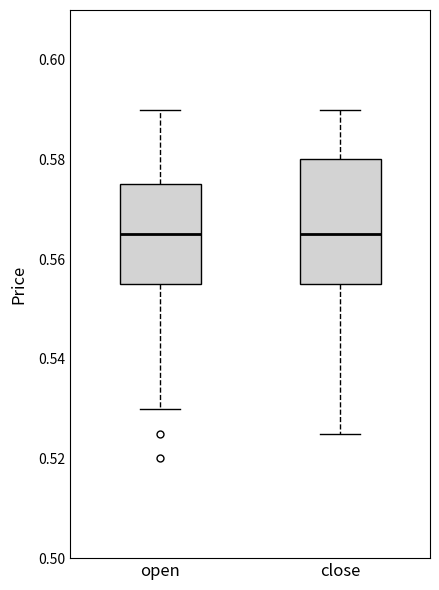

Reading left to right, read every box against the y-axis: the position of its median line, the range the box covers, and the ends of its whiskers. The values are not printed on the chart, so give them approximately, as read against the axis.

open: median 0.566, box 0.556 to 0.576, whiskers 0.530 to 0.590
close: median 0.566, box 0.556 to 0.580, whiskers 0.526 to 0.590